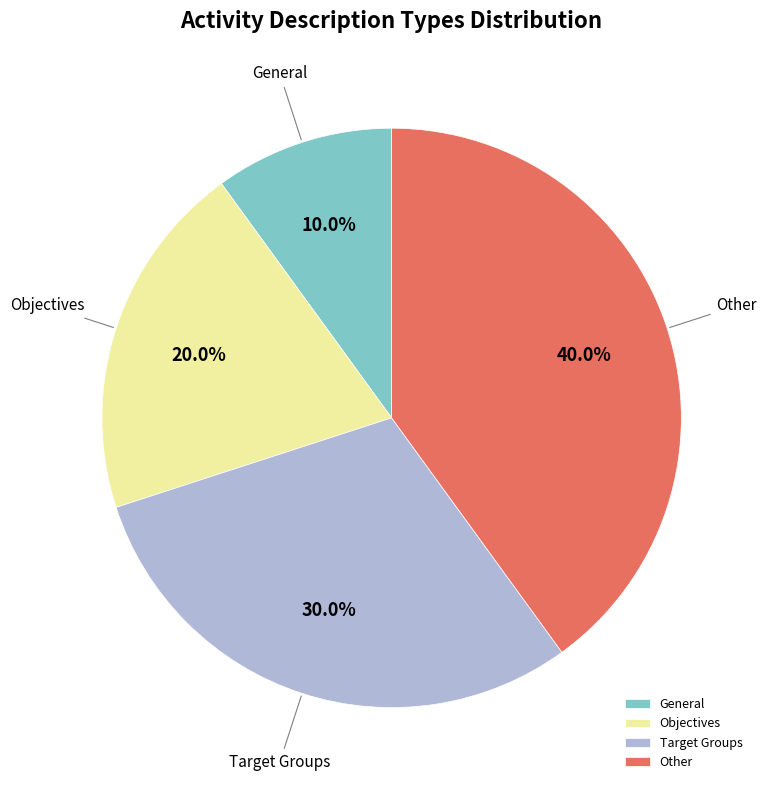

The Target Groups slice represents 19% of the pie. True or false?

False